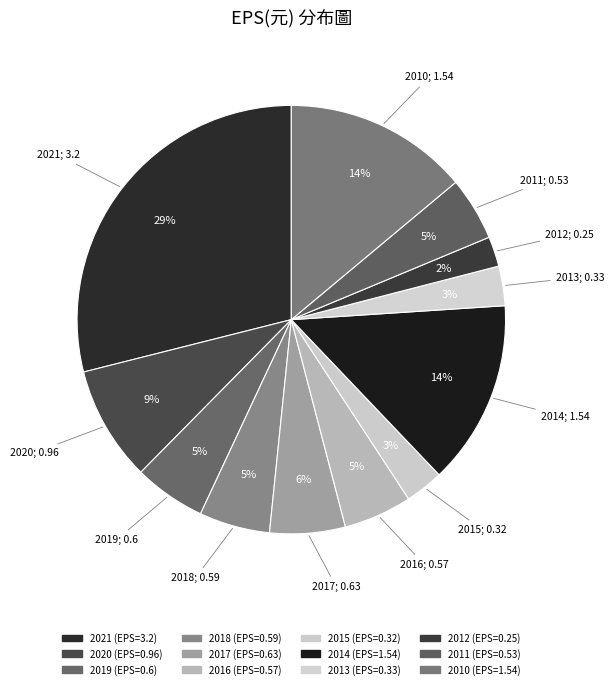

Count the number of slices in the pie.

12